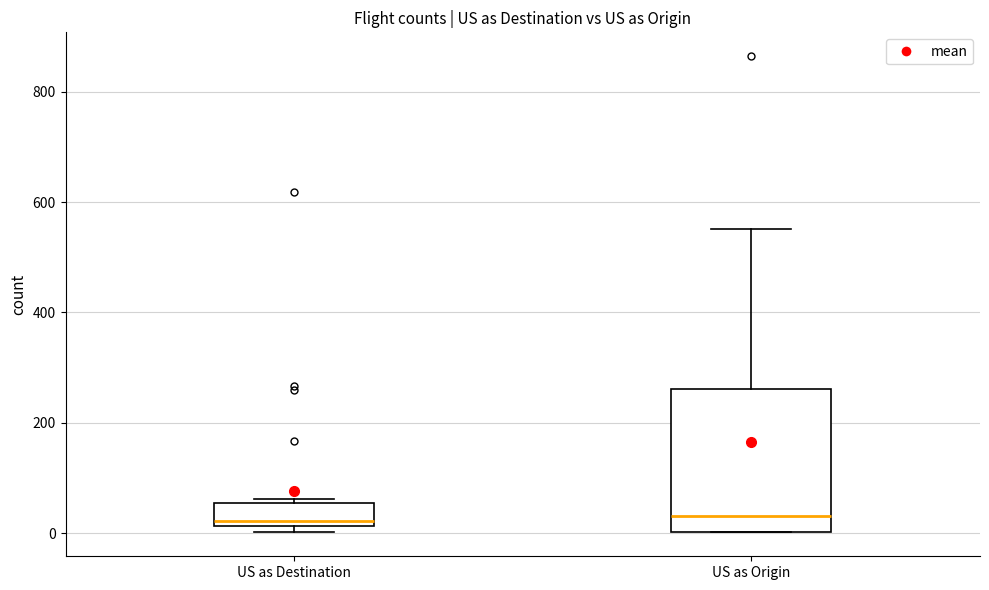

Reading left to right, transcribe this box plot: for each box, give where its median line is, the range the box spans, and where its two whiskers end, as read against the y-axis. The values are not printed on the chart, so give them approximately, as read against the axis.

US as Destination: median 20 (just above the box's lower edge), box 20 to 60, whiskers 0 to 60 (just above the box's upper edge)
US as Origin: median 40, box 0 to 260, whiskers 0 to 560